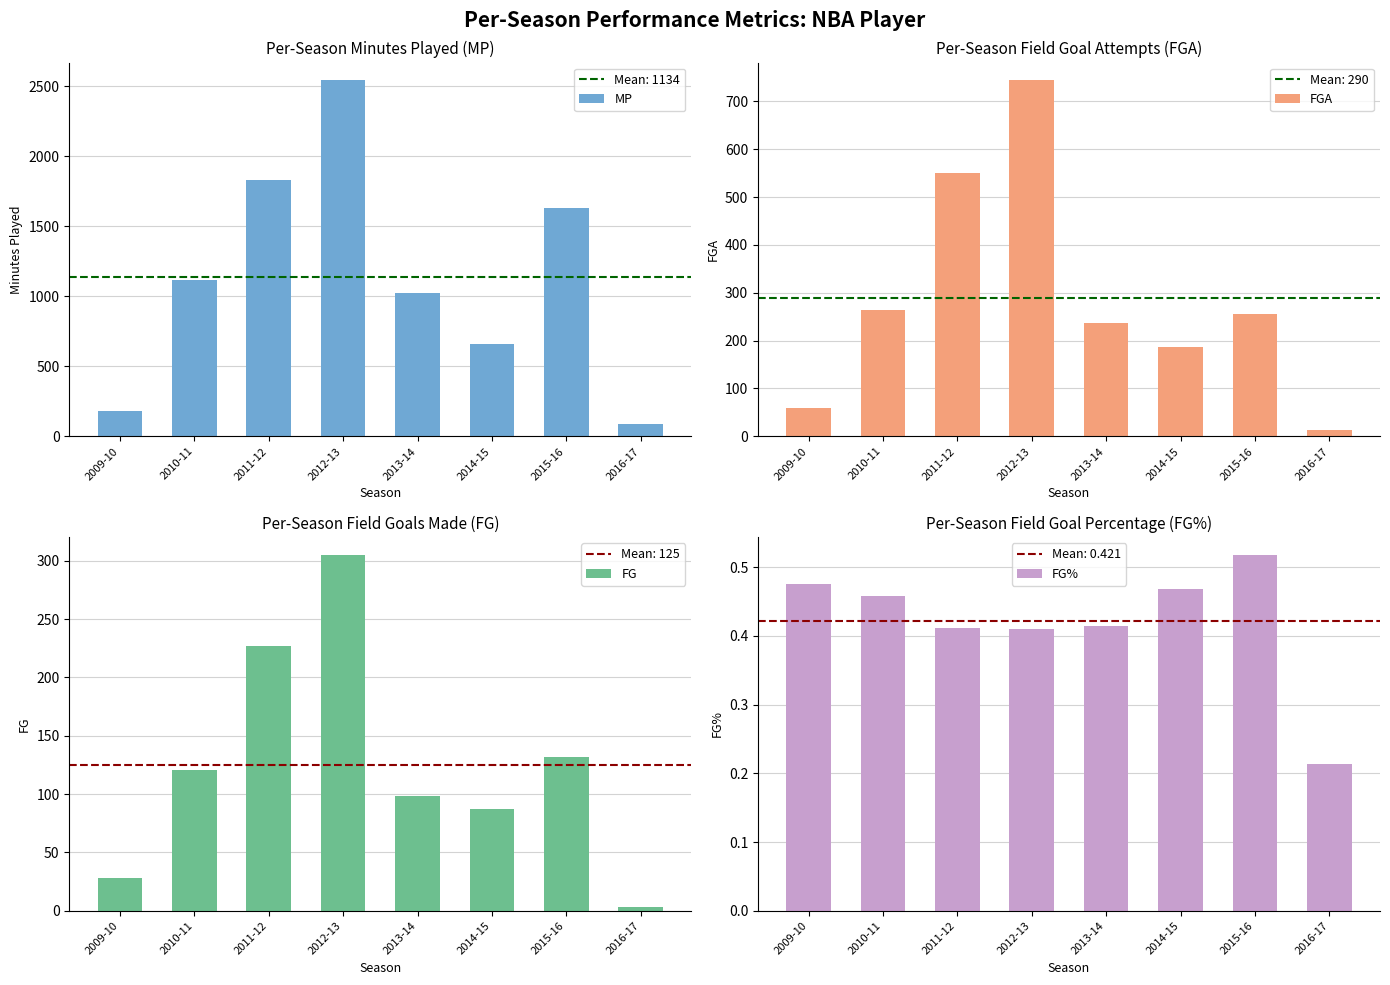

How many bars are there in total?

32